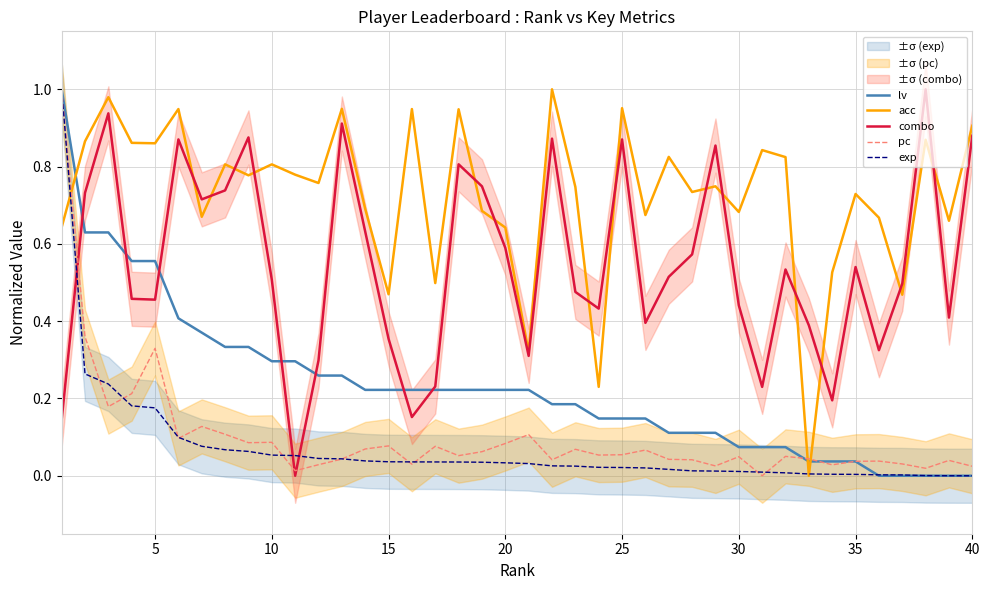

True or false: pc and acc intersect in this chart.

True